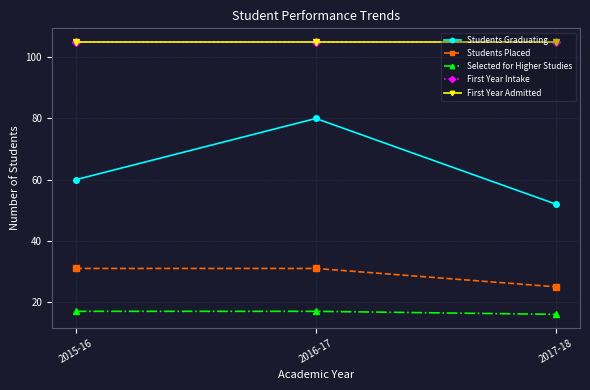

What is the average value of the Students Graduating series?

64